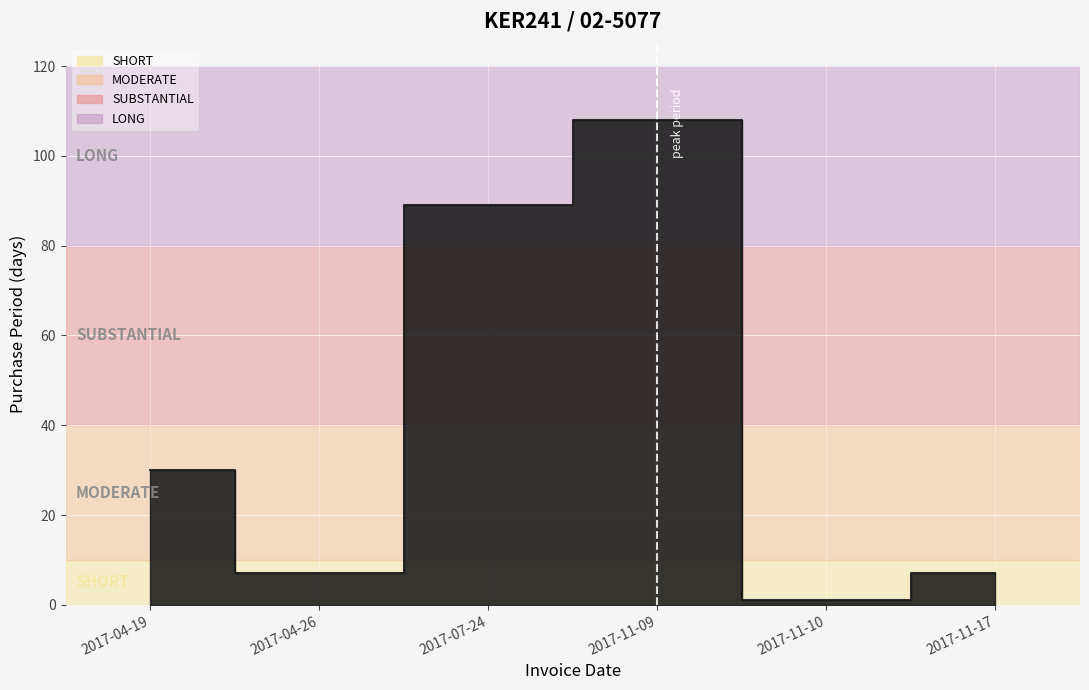

What is the smallest value displayed?

1